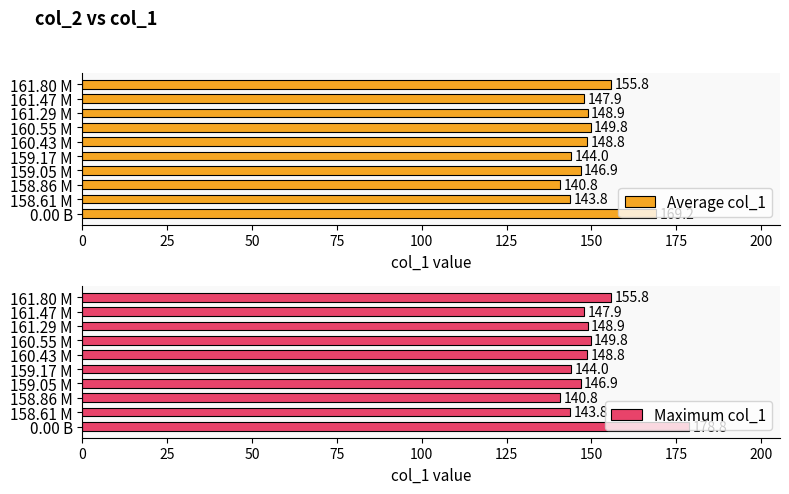

Which series has the largest total across all categories?

Maximum col_1